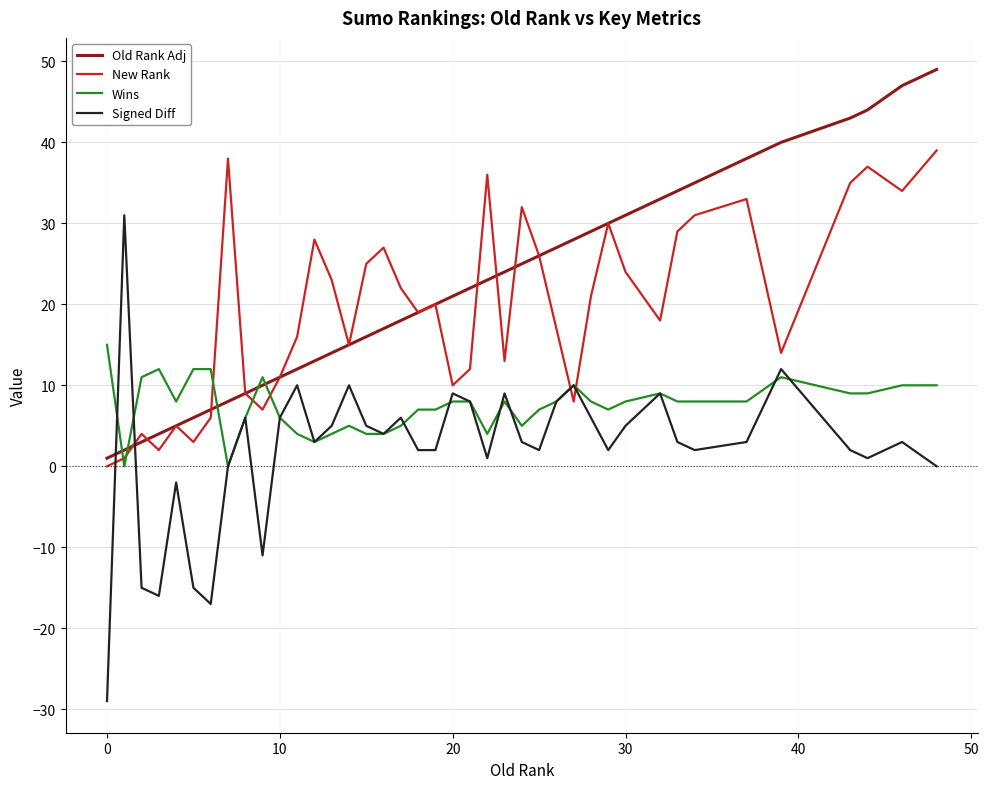

What is the smallest value displayed?

-29